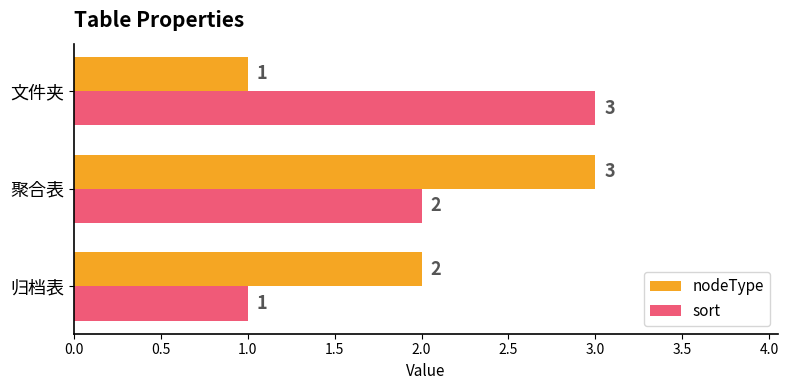

What is the maximum value for nodeType?

3